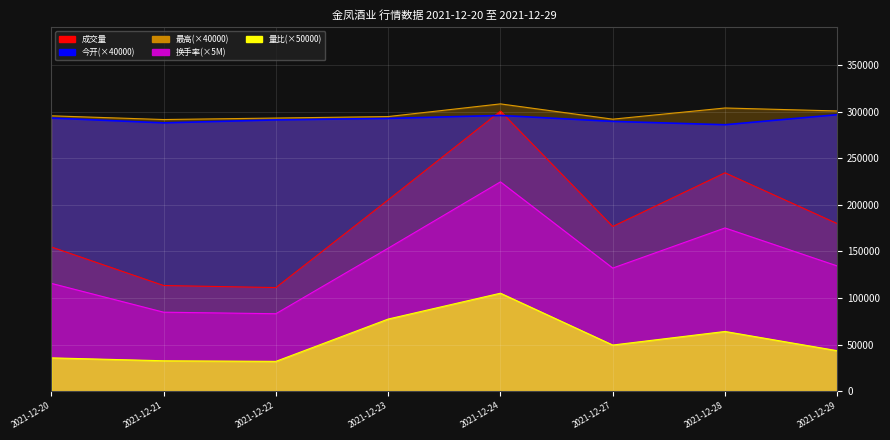

Rank the series at 2021-12-23 from lowest to highest value.

量比, 成交额, 成交量, 今开, 最高